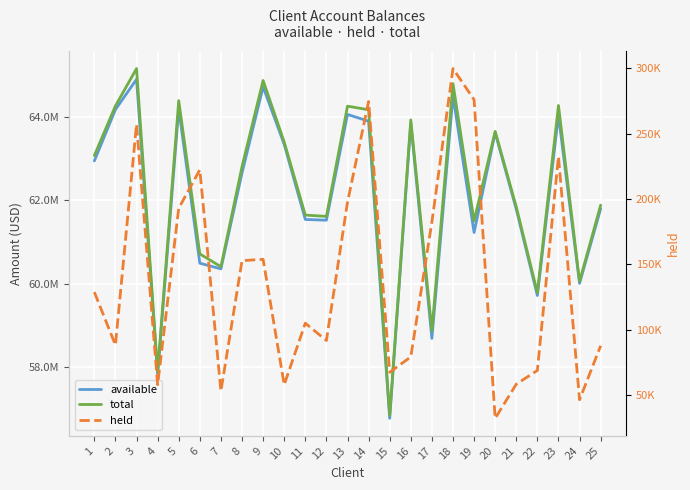

Which label corresponds to the largest value in the chart?

3